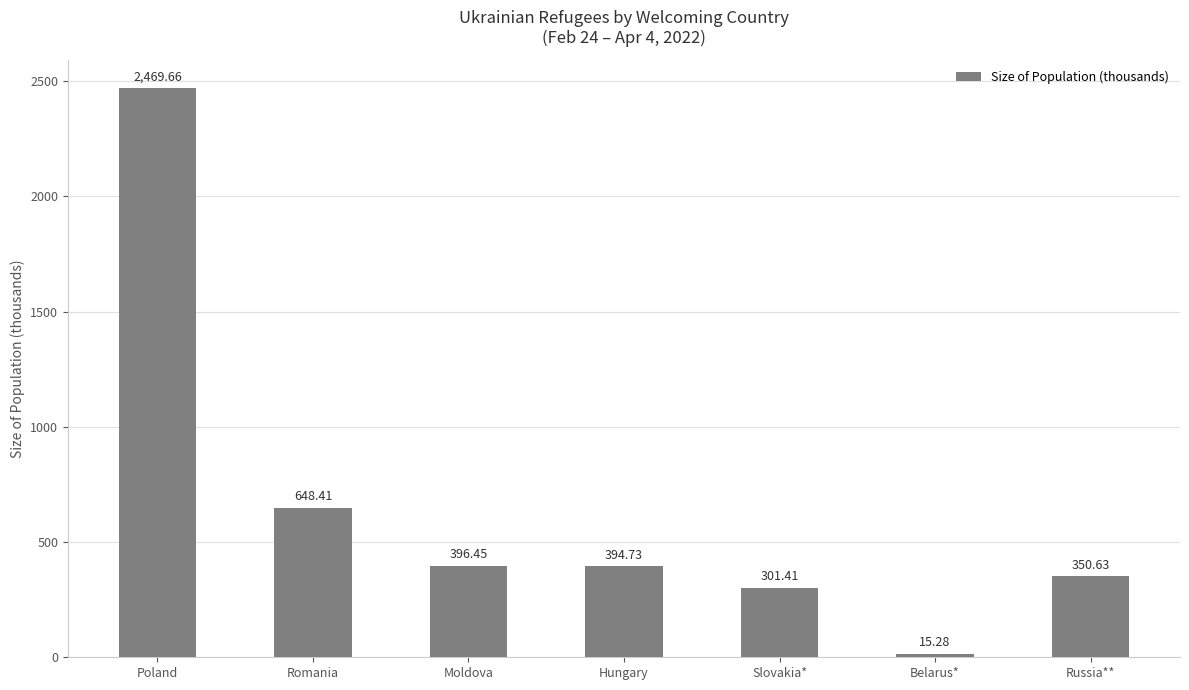

The value at Russia** is 189.0. True or false?

False